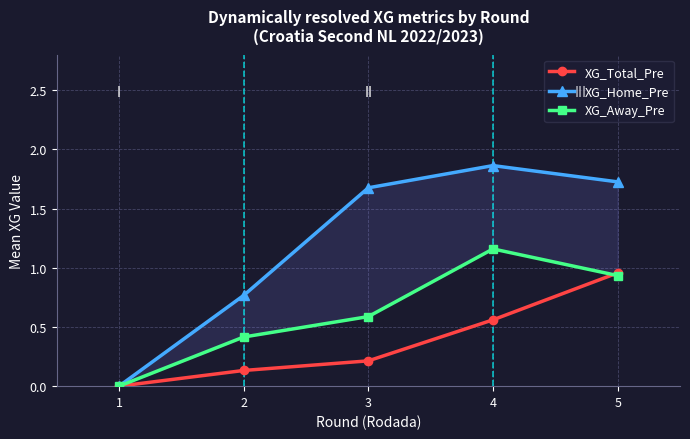

The XG_Total_Pre series shows 0.2 at 3. True or false?

True